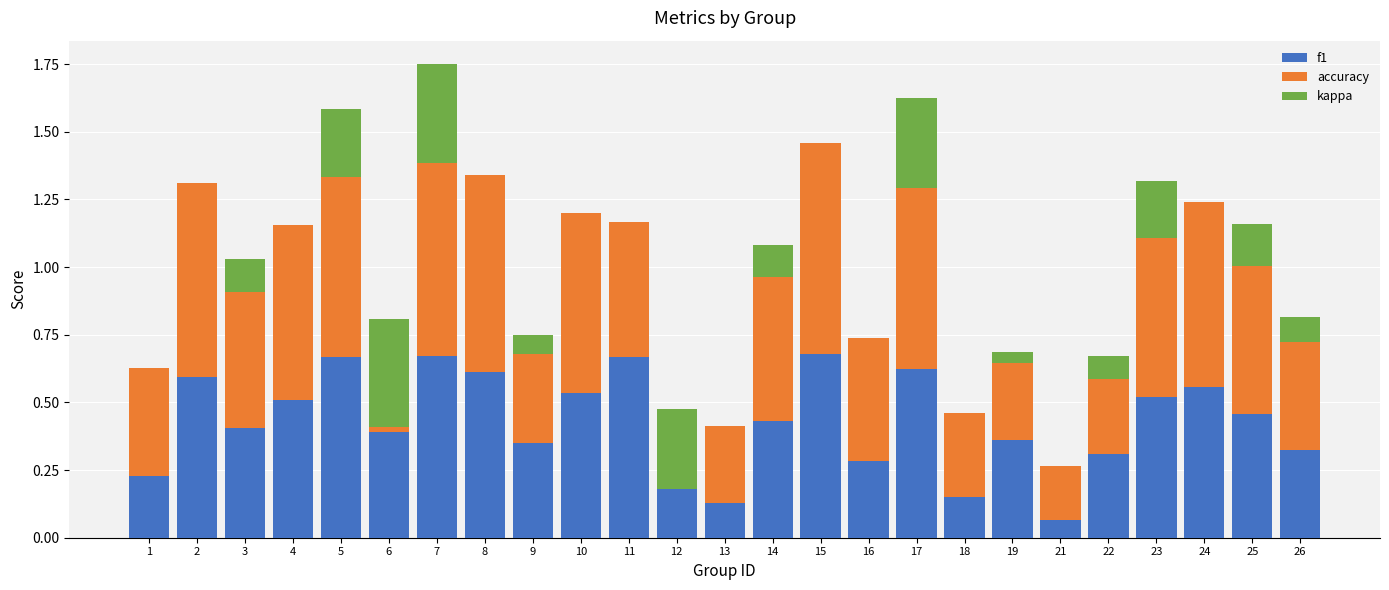

What is the maximum value for kappa?

0.4